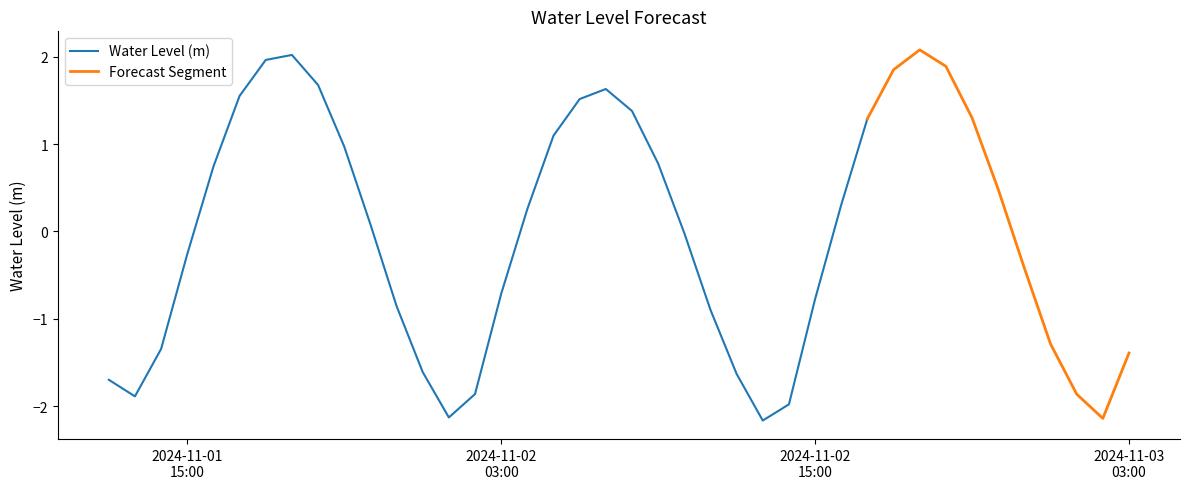

Which category has the lowest value across all series?

2024-11-02 13:00:00